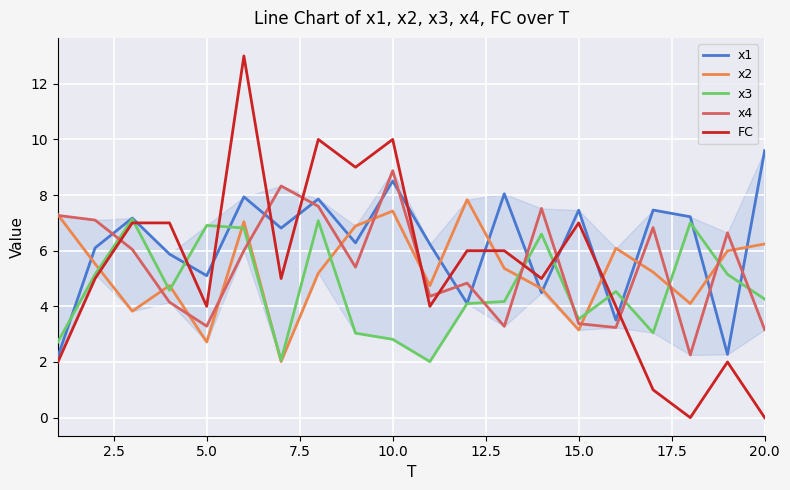

Which series has the largest range (max minus min)?

FC